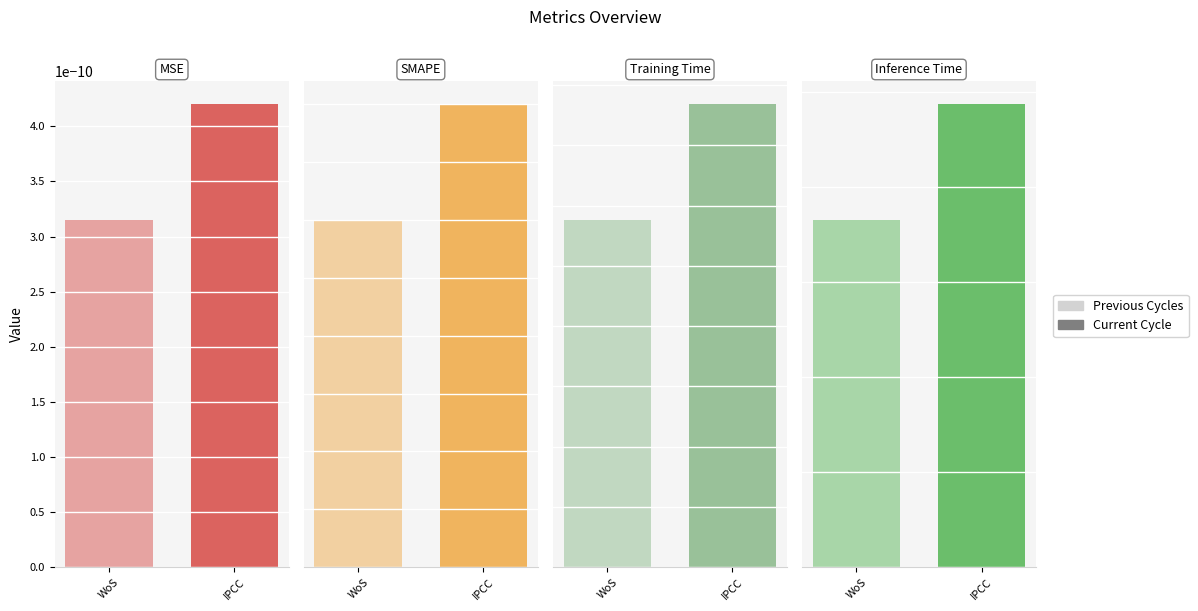

Between Training Time and Inference Time, which is larger?

Training Time